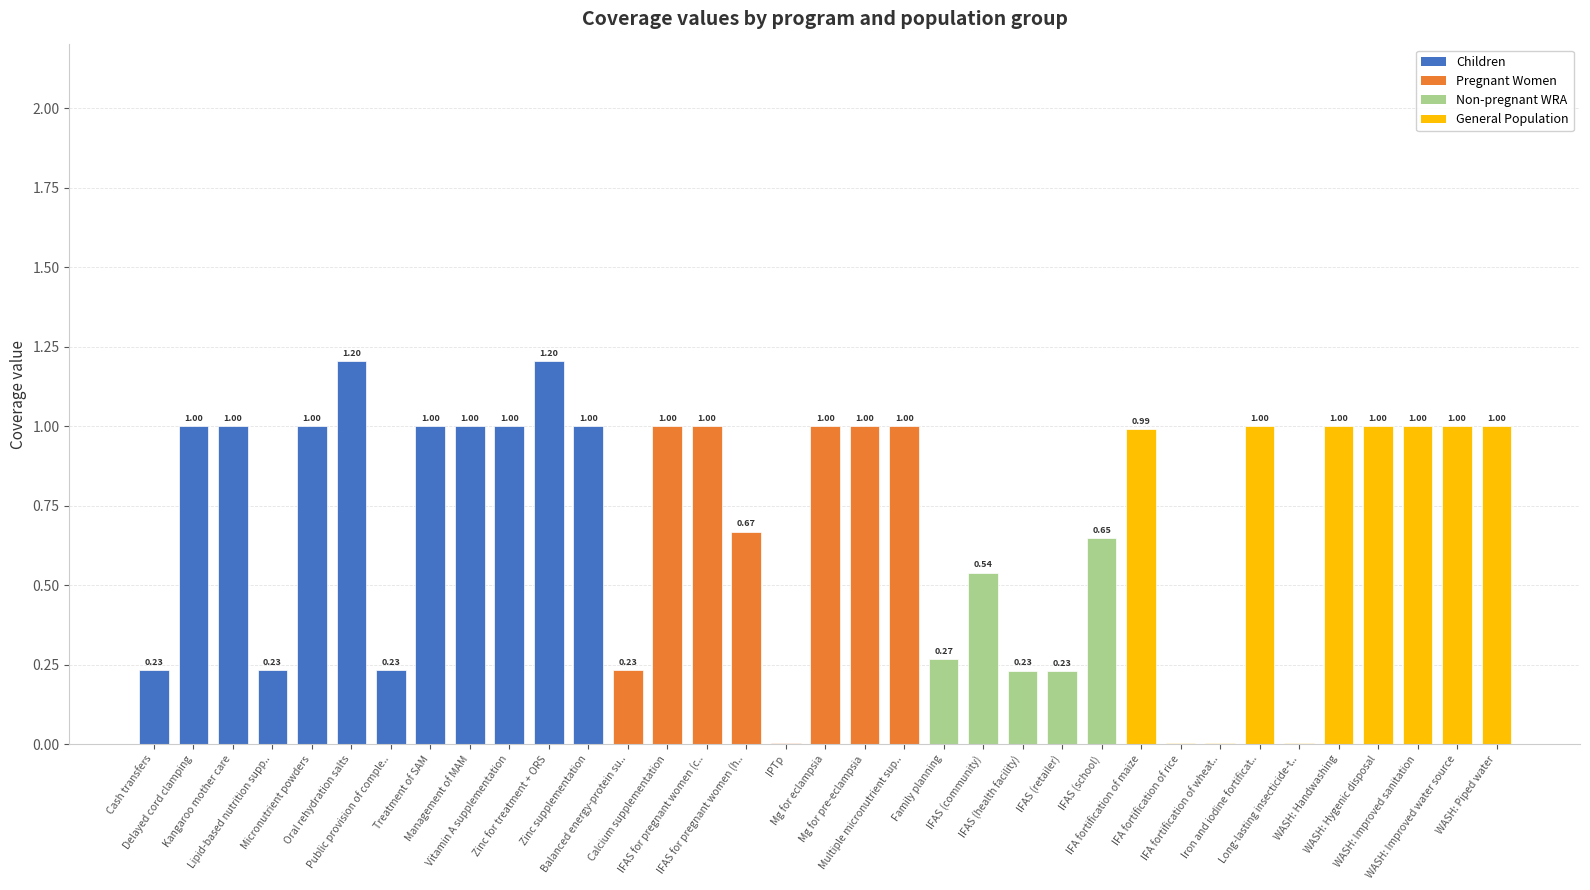

What is the sum of all values?

24.9